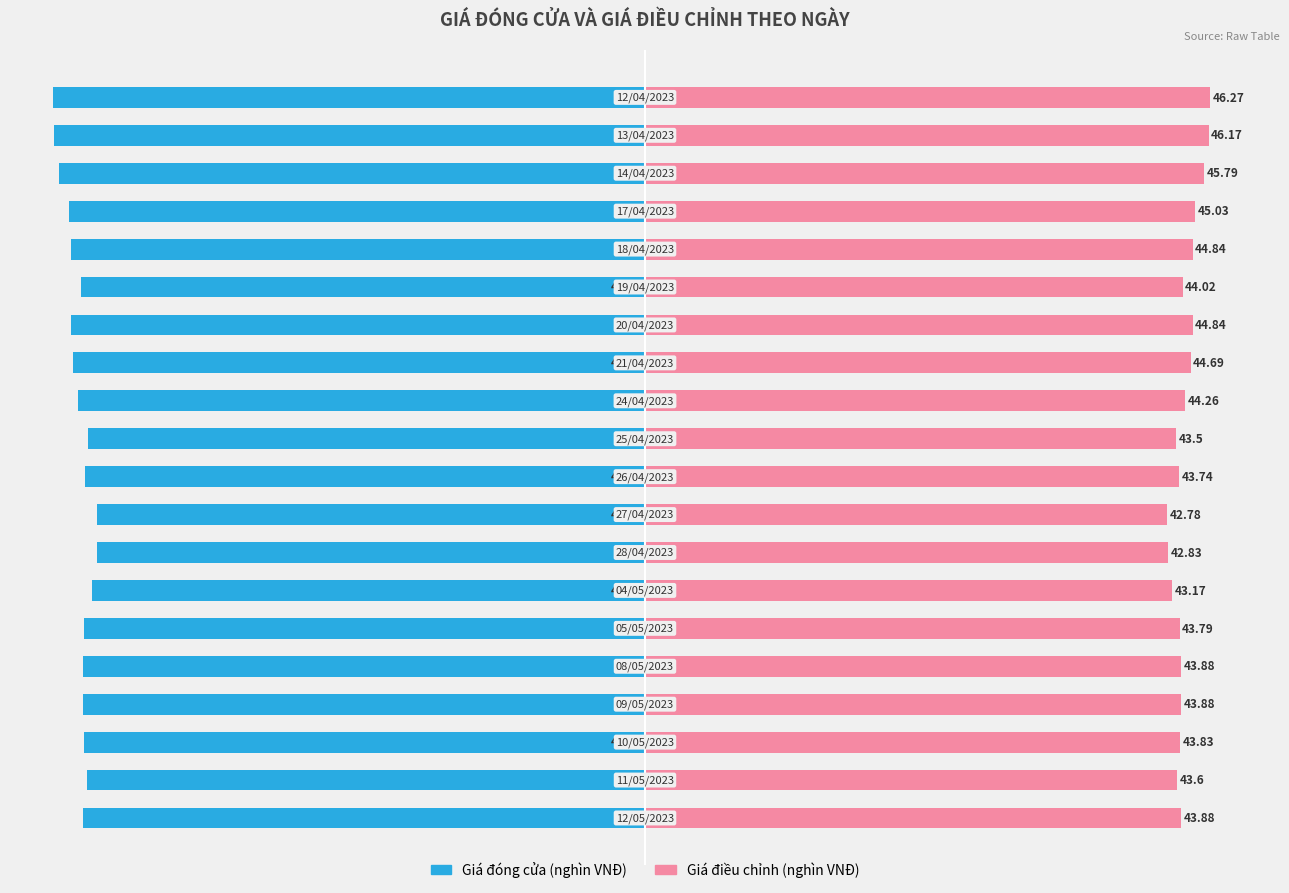

Reading left to right, transcribe all the data shown in this chart.

Giá đóng cửa (nghìn VNĐ): -46.0	-45.7	-46.0	-46.0	-46.0	-45.9	-45.2	-44.9	-44.9	-45.9	-45.6	-46.4	-46.9	-47.0	-46.1	-47.0	-47.2	-48.0	-48.4	-48.5
Giá điều chỉnh (nghìn VNĐ): 43.9	43.6	43.8	43.9	43.9	43.8	43.2	42.8	42.8	43.7	43.5	44.3	44.7	44.8	44.0	44.8	45.0	45.8	46.2	46.3